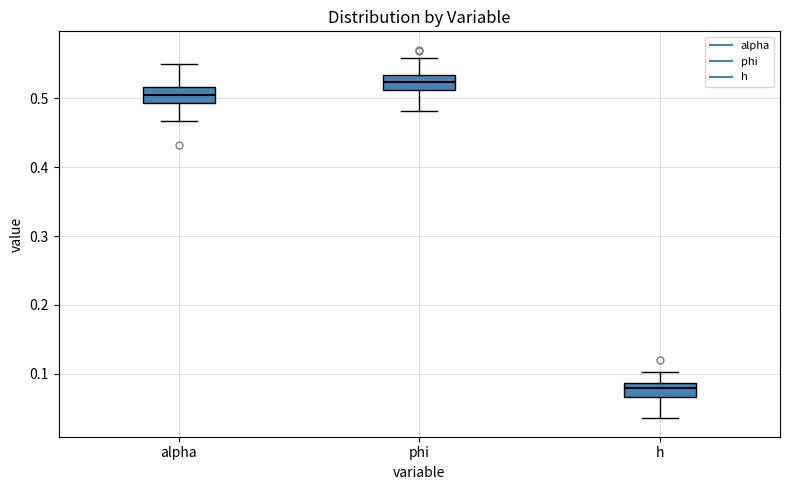

Where is the lower edge of the box for phi on the y-axis? The values are not printed on the chart, so give them approximately, as read against the axis.

0.51